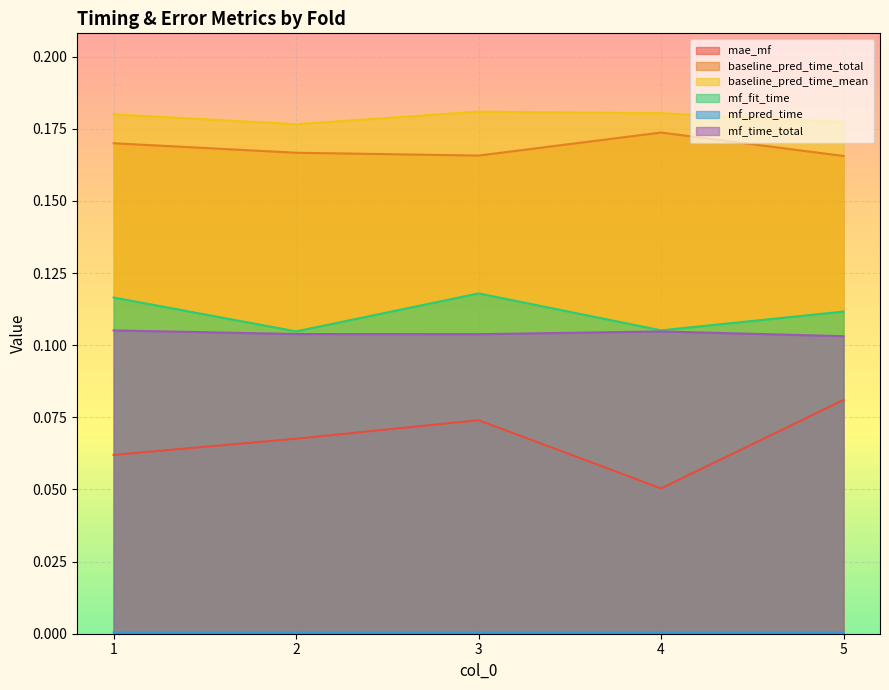

True or false: baseline_pred_time_mean and mae_mf cross at least once.

False